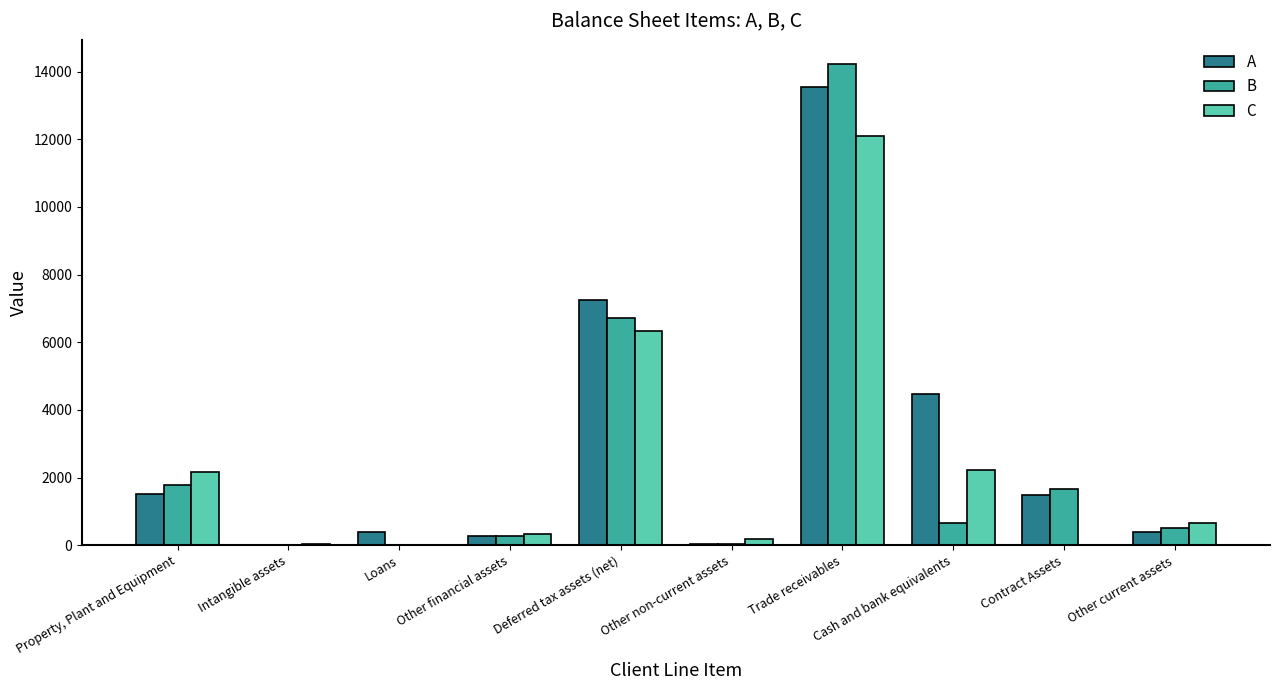

Is the value of C at Cash and bank equivalents greater than the value of B at Intangible assets?

Yes